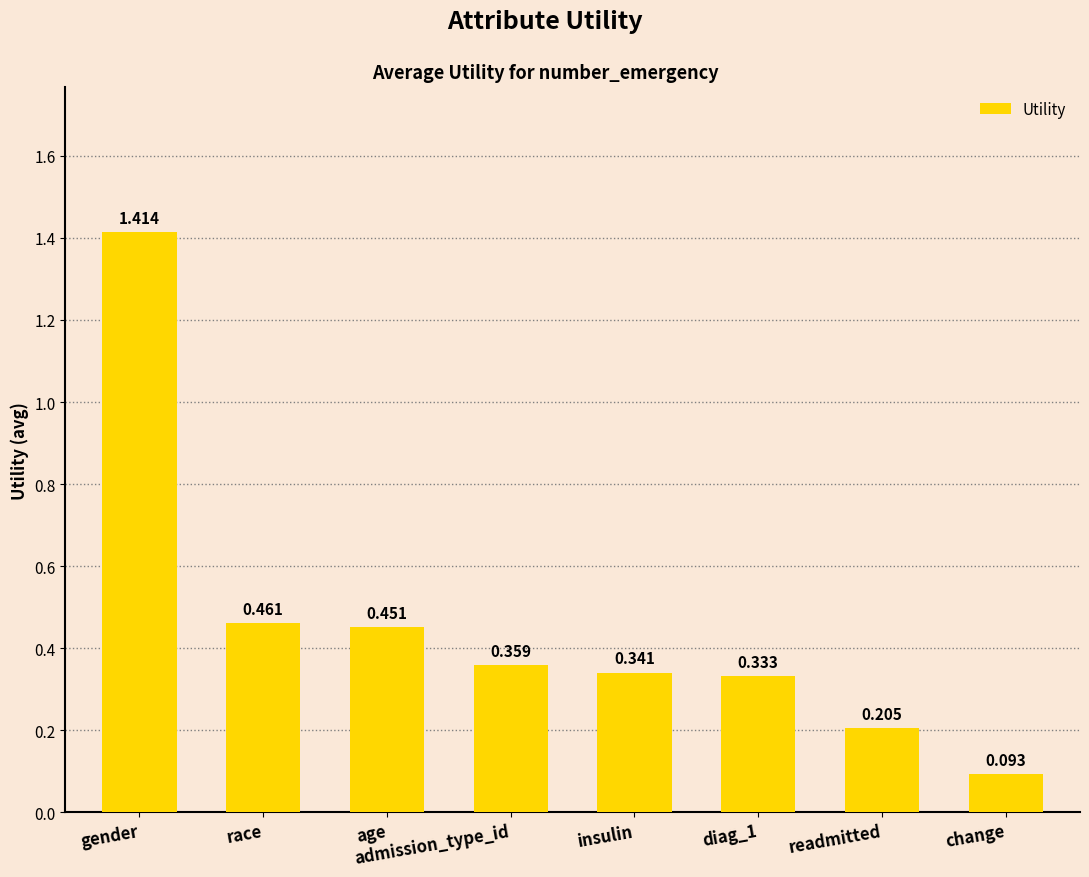

What is the label of the 4th bar from the right?

insulin